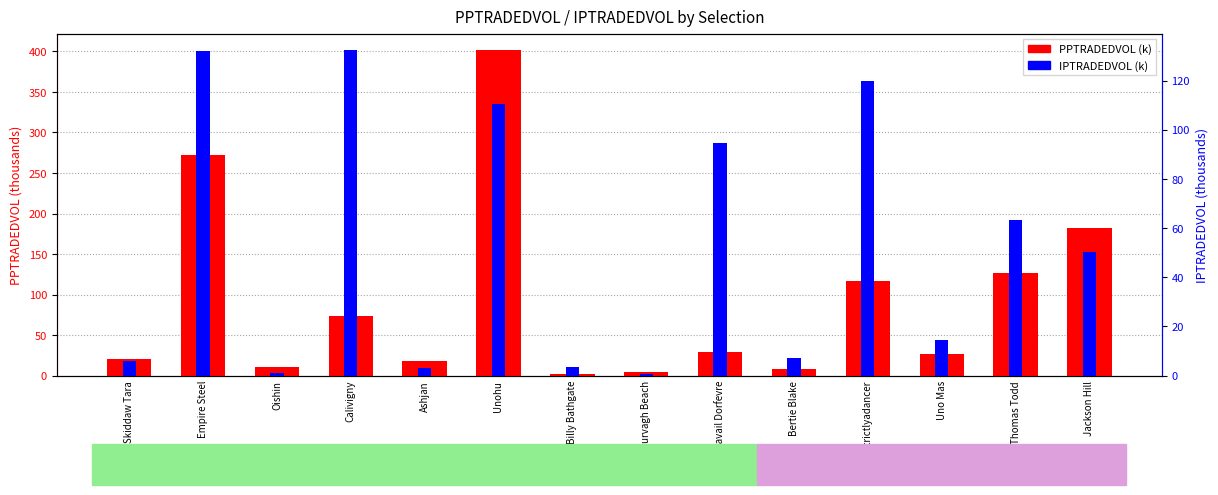

What is the difference between the maximum and minimum values in the IPTRADEDVOL (k) series?

131.8